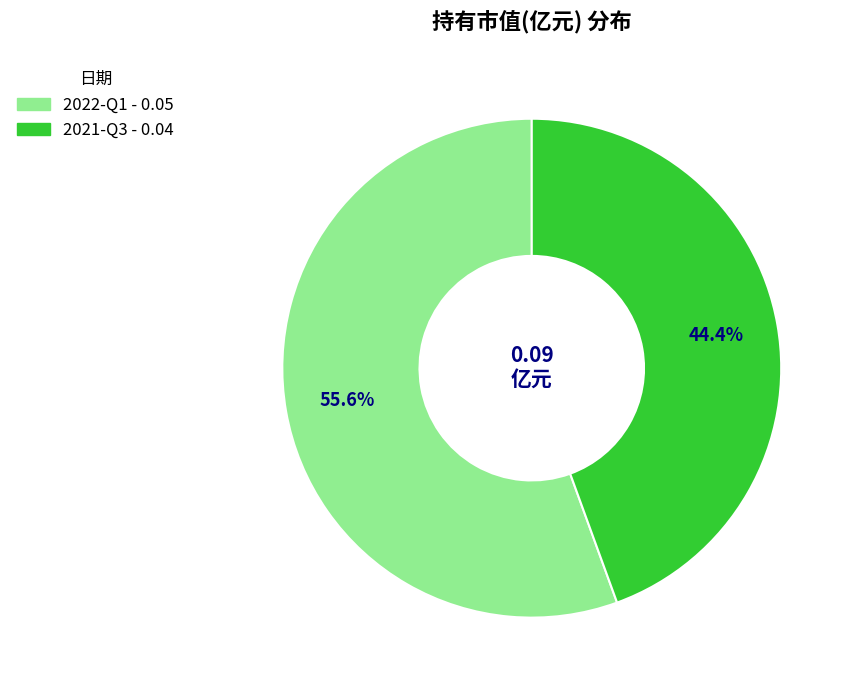

What percentage is NOT represented by 2021-Q3?

55.6%